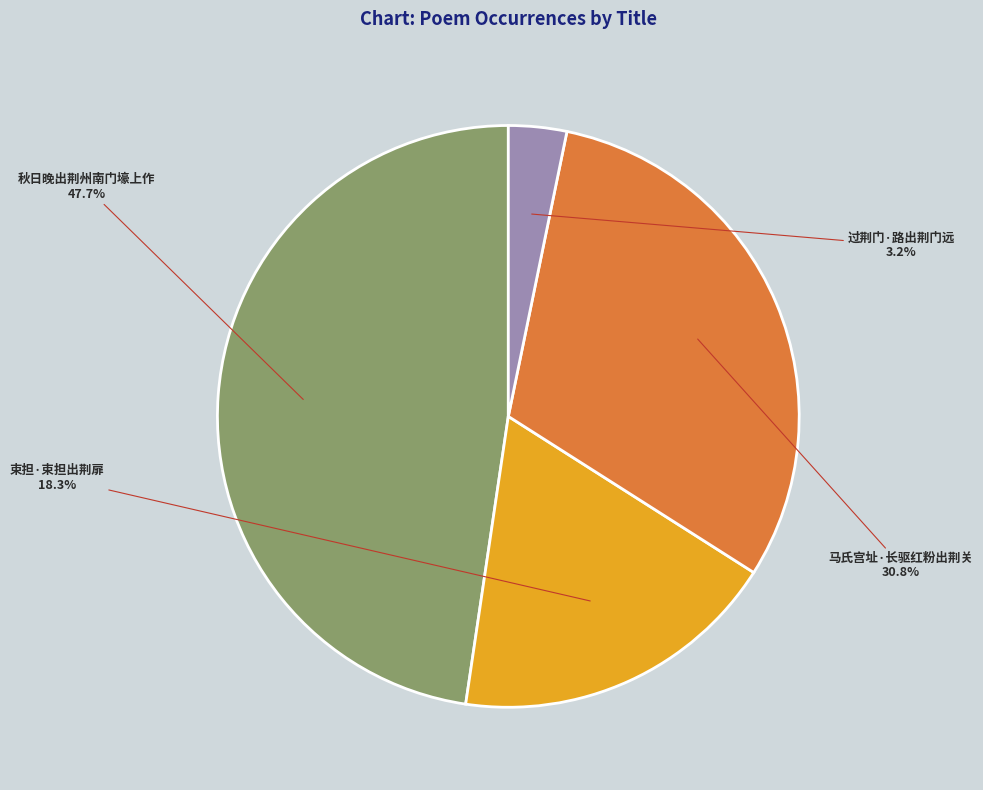

What is the ratio of the value at 秋日晚出荆州南门壕上作 to the value at 马氏宫址·长驱红粉出荆关?

1.5